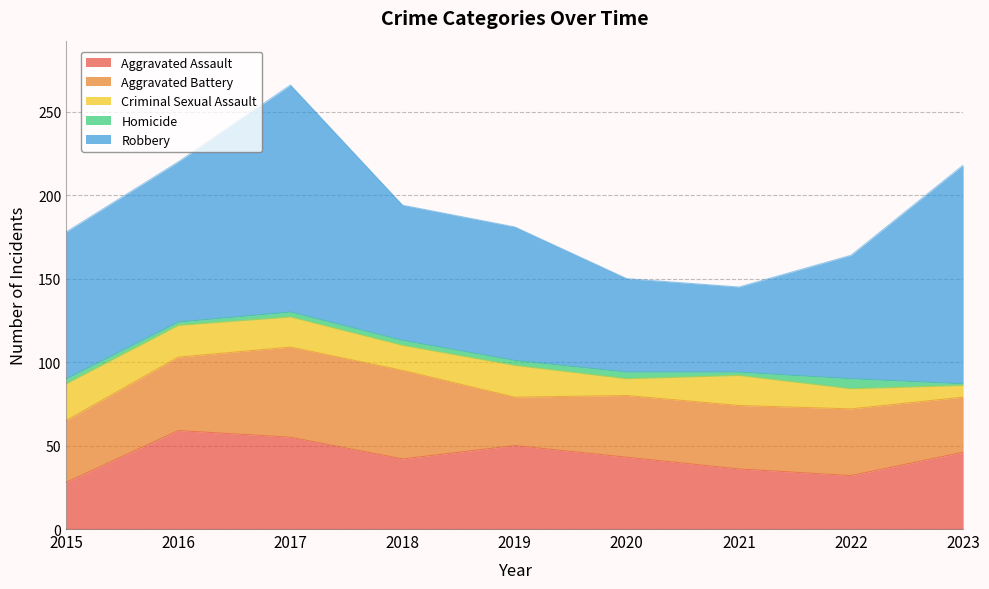

Reading left to right, list all the values displayed in this chart.

Aggravated Assault: 28	59	55	42	50	43	36	32	46
Aggravated Battery: 37	44	54	53	29	37	38	40	33
Criminal Sexual Assault: 22	19	18	15	19	10	18	12	7
Homicide: 3	2	3	3	3	4	2	6	1
Robbery: 88	96	136	81	80	56	51	74	131